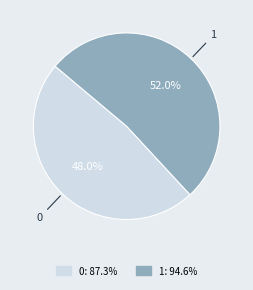

What percentage is the 1 slice, to the nearest percent?

52%